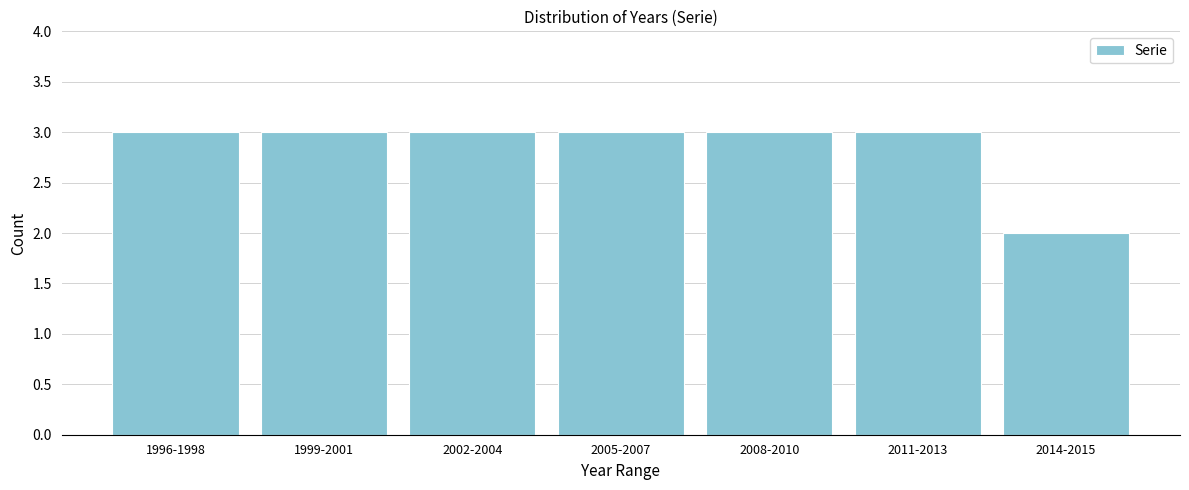

Reading left to right, what are all the values shown in this chart?

1996-1998=3	1999-2001=3	2002-2004=3	2005-2007=3	2008-2010=3	2011-2013=3	2014-2015=2